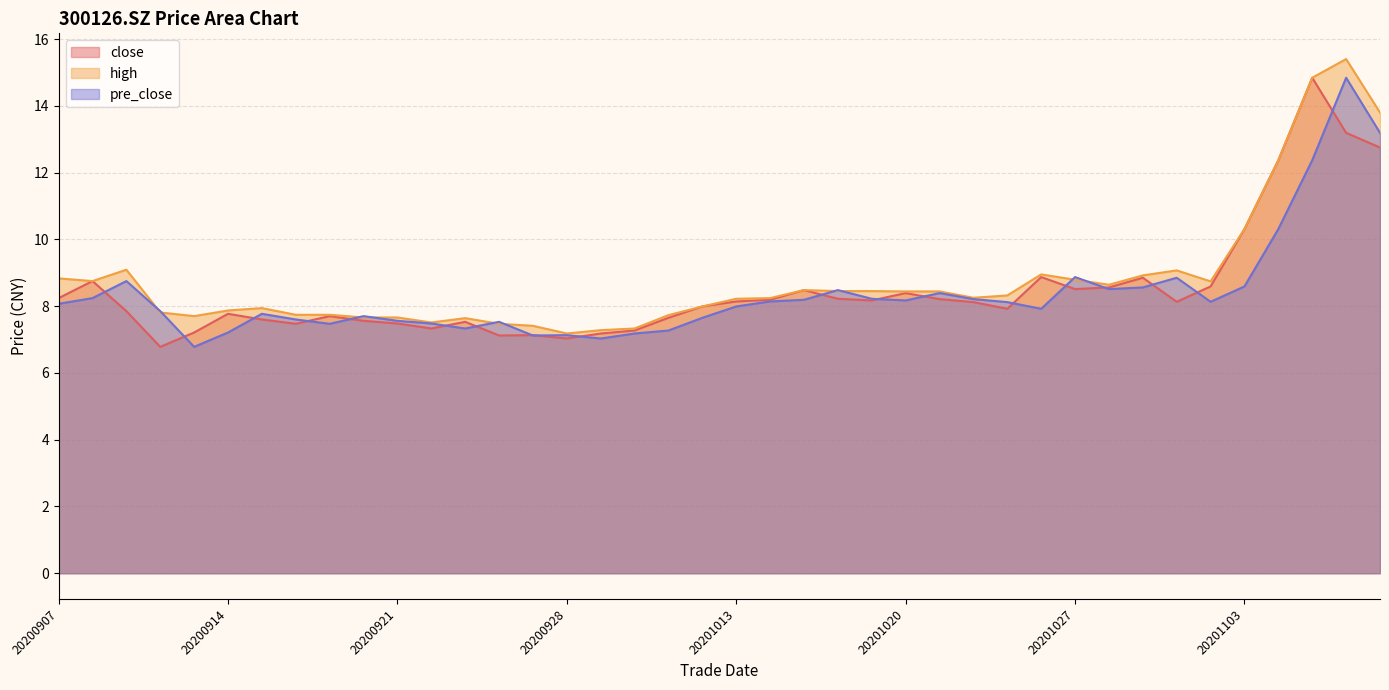

Where does the high series first go above 8?

20200907